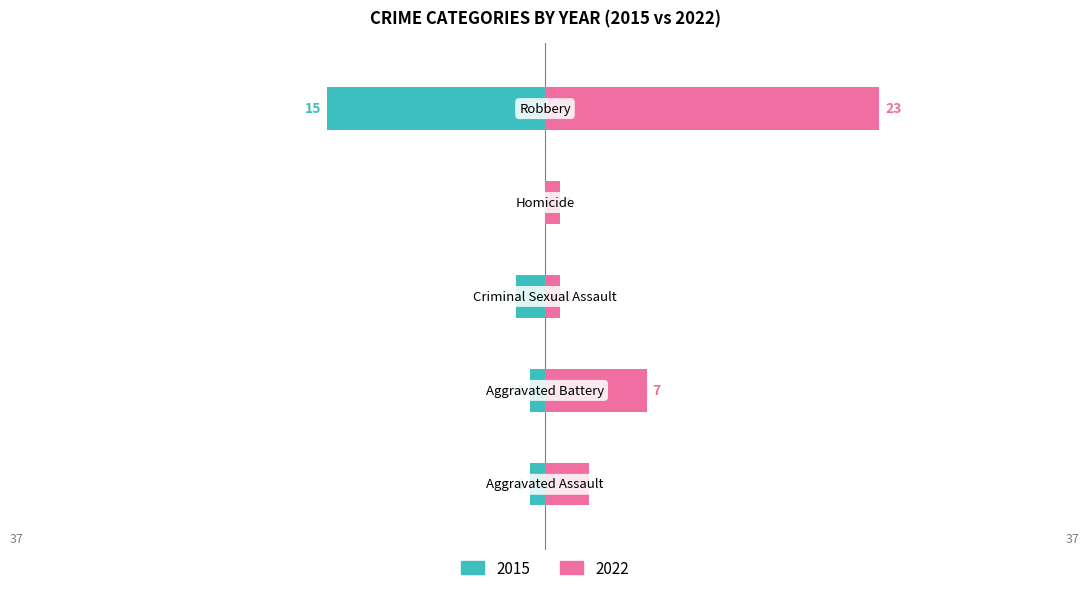

At Homicide, list the series in order from largest to smallest.

2022, 2015